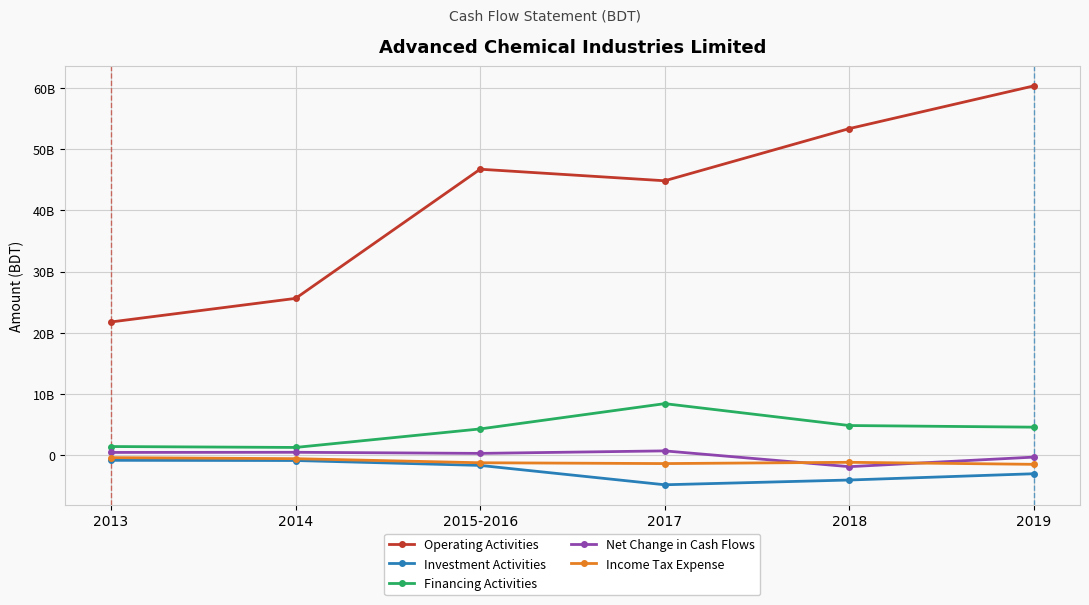

Does the chart have visible grid lines?

Yes